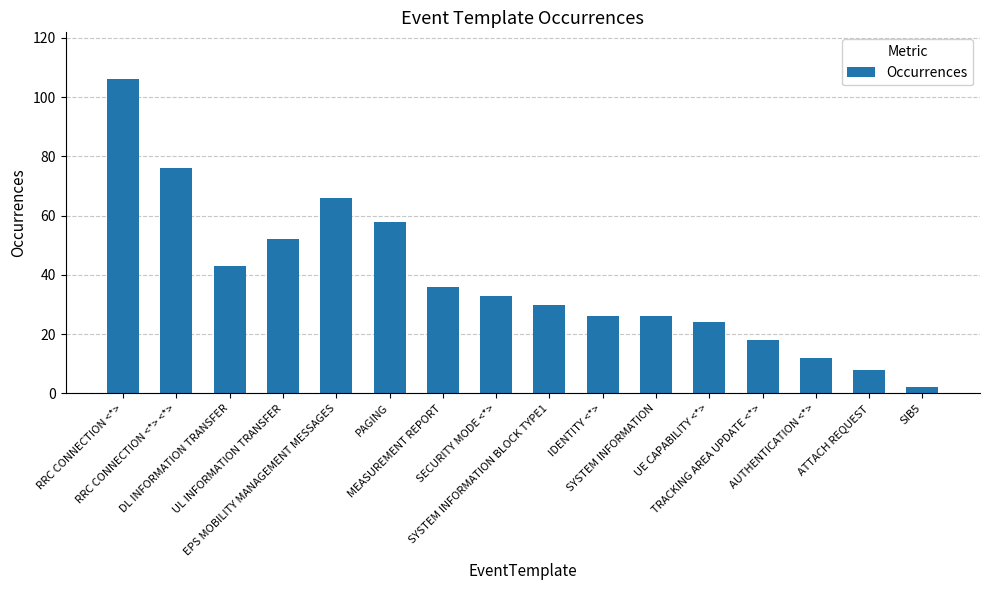

What value does the data have at IDENTITY <*>, to the nearest 50?

50